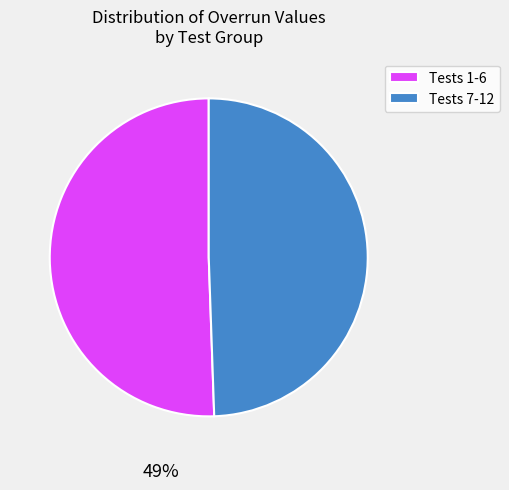

Is it true that Tests 1-6 is 46% of the pie?

False